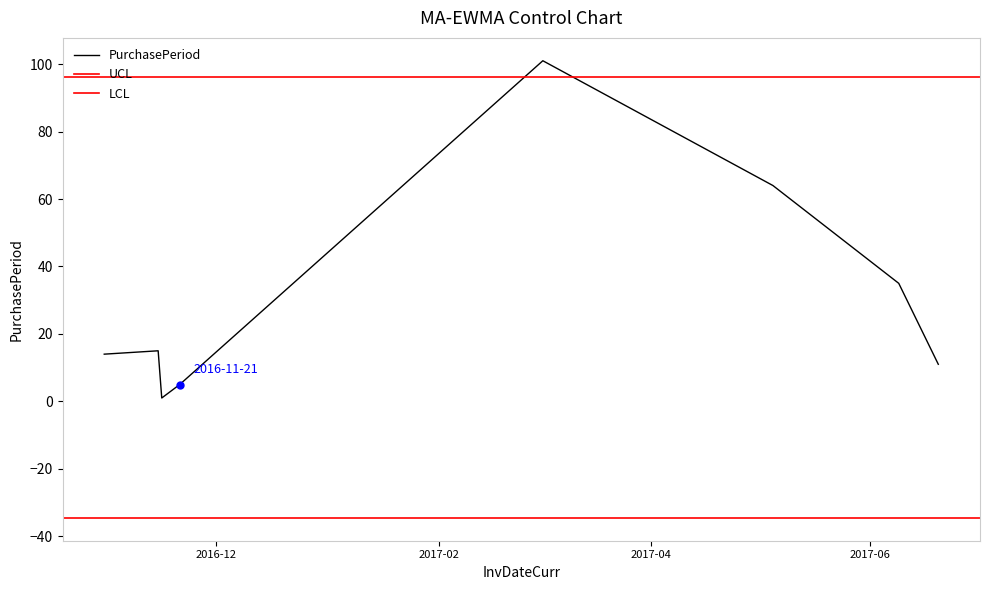

True or false: the data shows 43 at 2017-05-05.

False